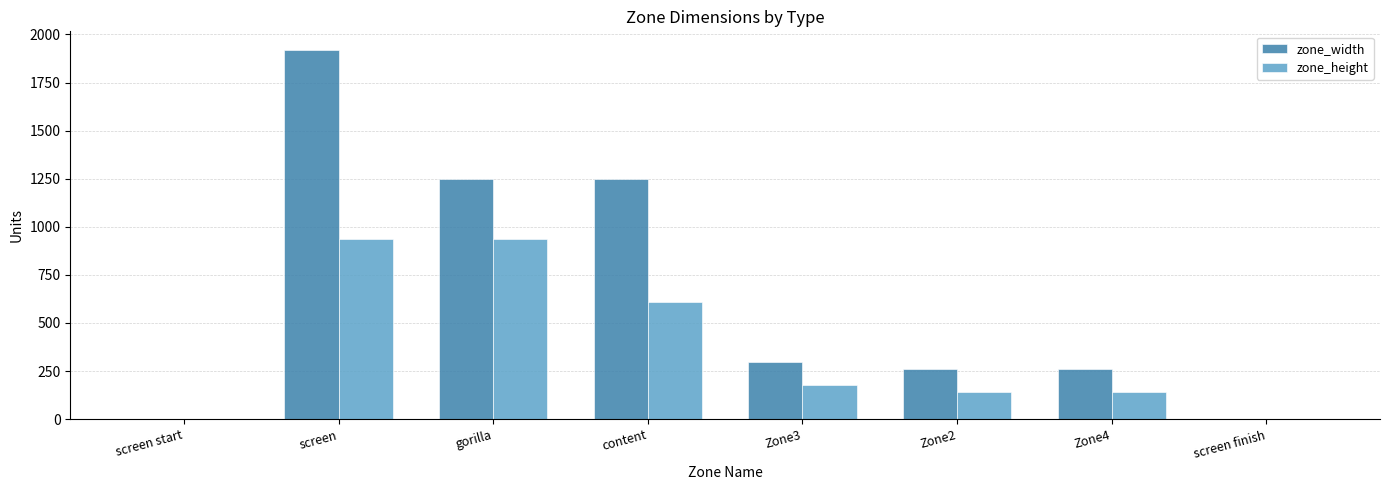

What is the sum of all zone_width values?

5241